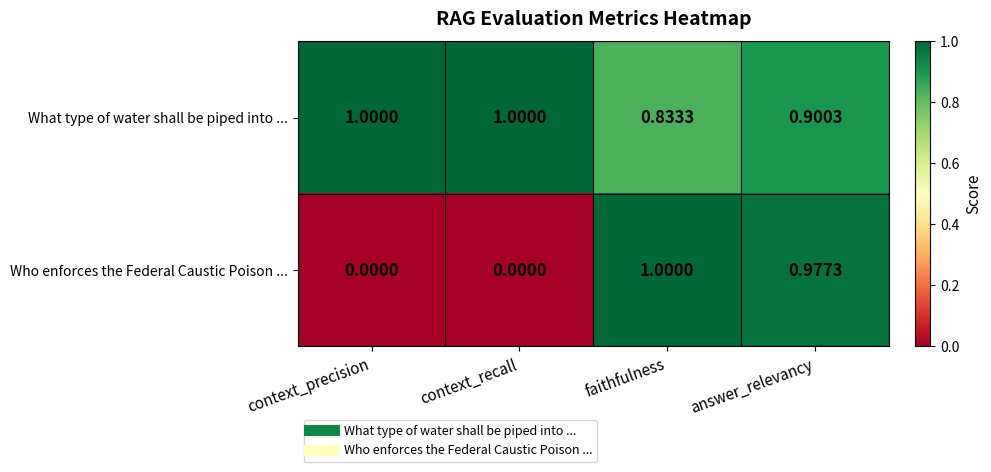

How many categories are shown in the chart?

4